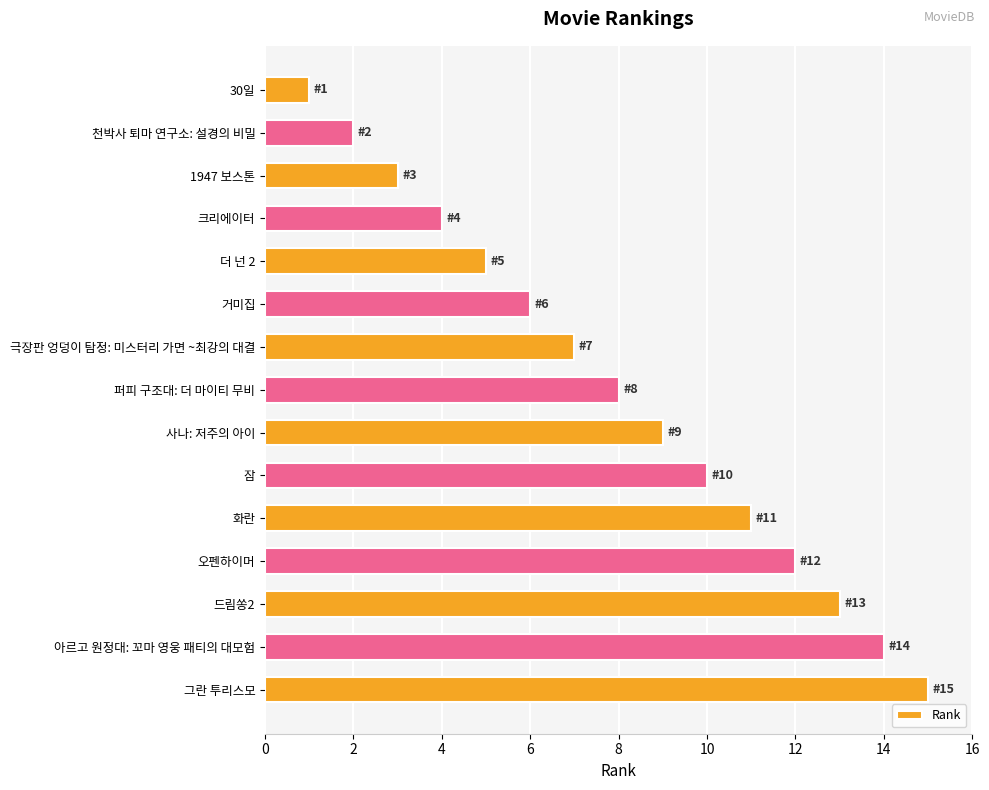

How many bars are there in total?

15